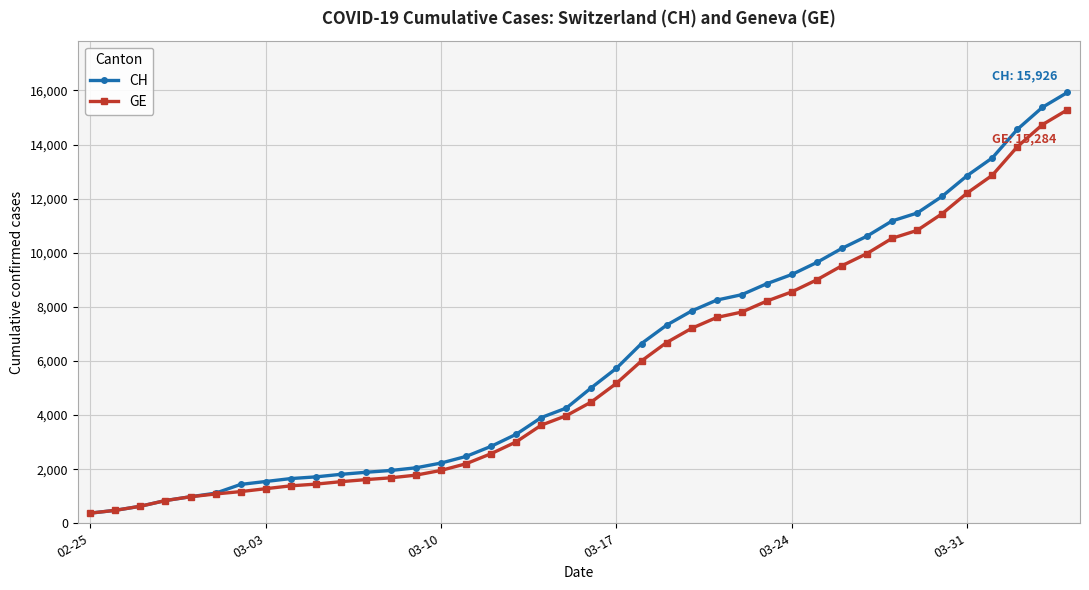

What is the value of the CH point at the 26th from the left?

8249